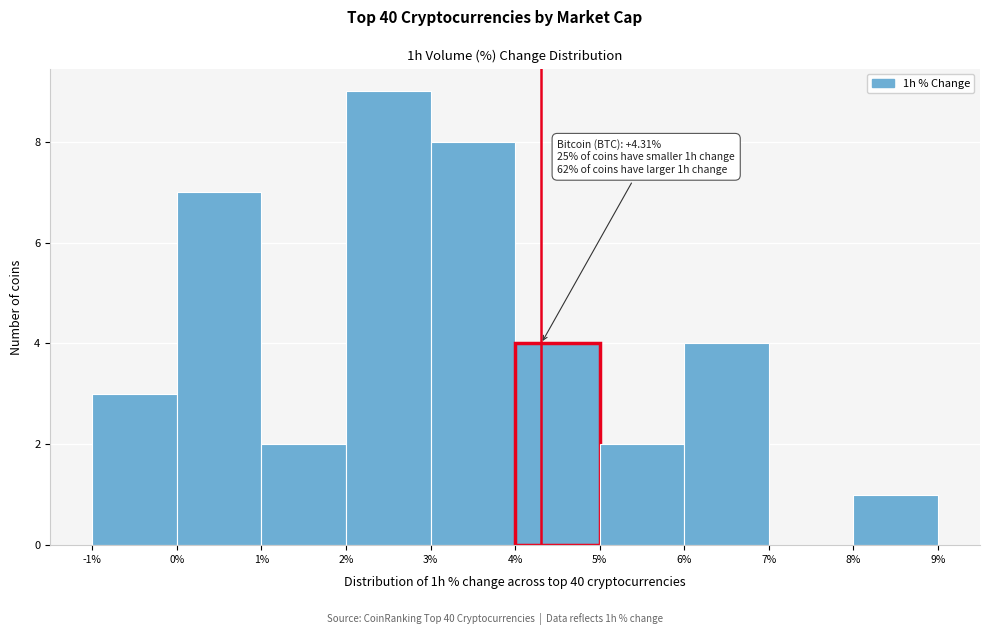

Over which range of the x-axis is the bar tallest?

2% to 3%